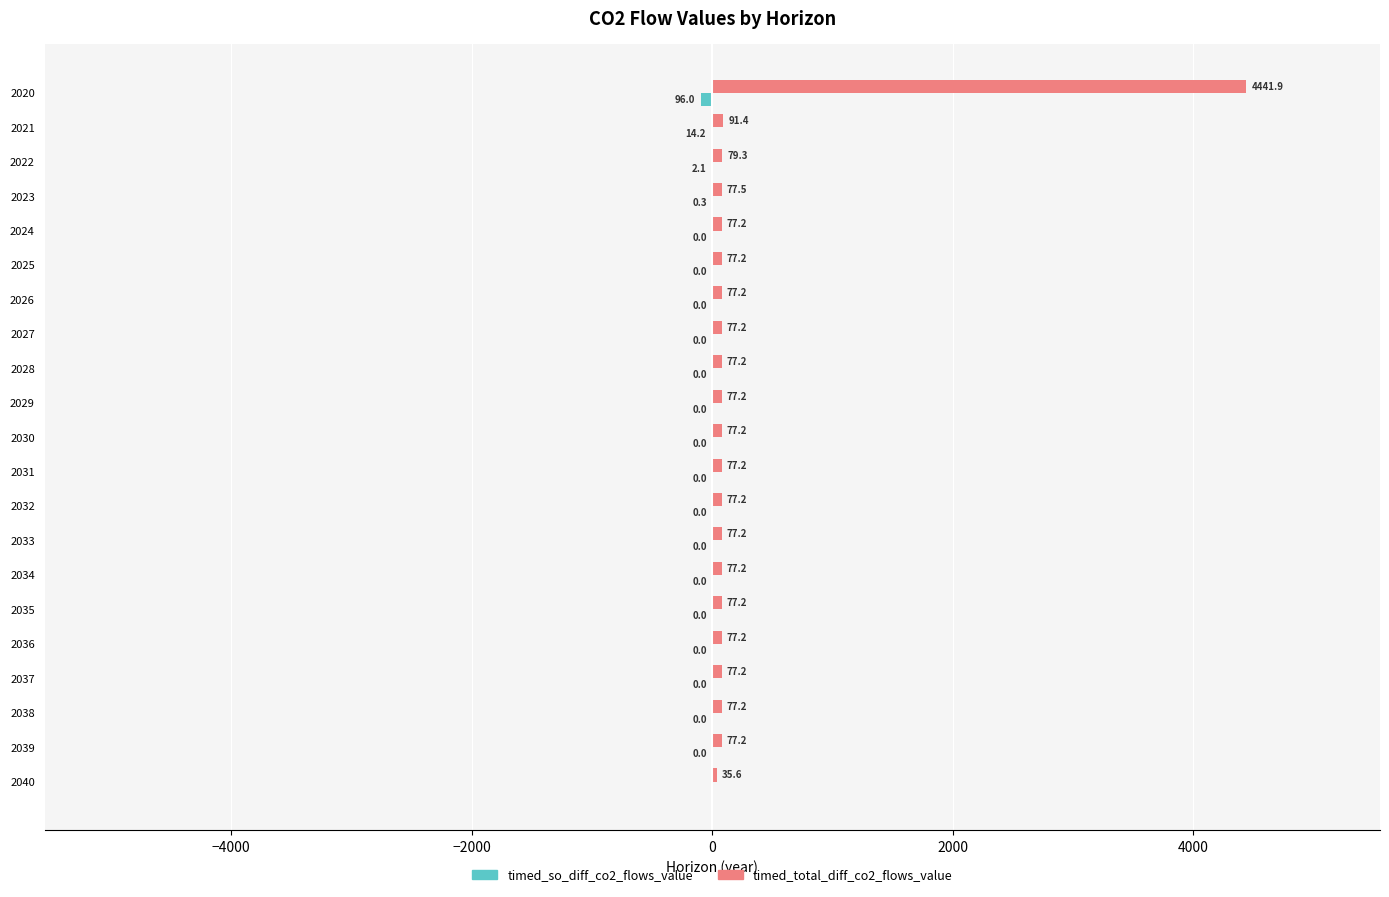

Where is timed_total_diff_co2_flows_value nearest to the value 2238?

2021